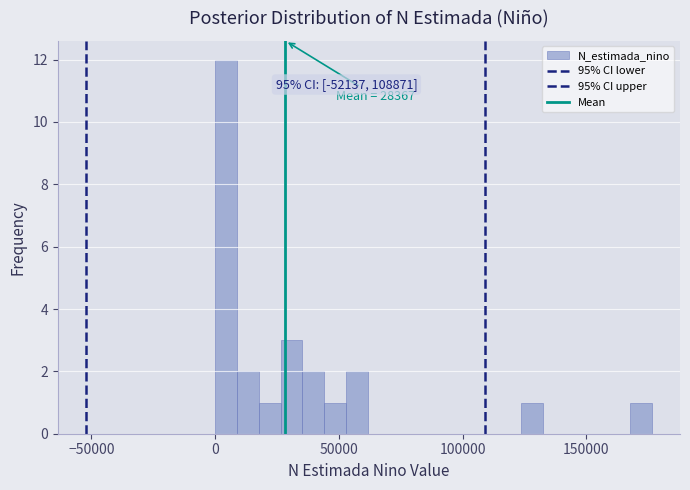

Around what value on the x-axis is the tallest bar? Give the approximate position of its centre, as read against the axis.

5000